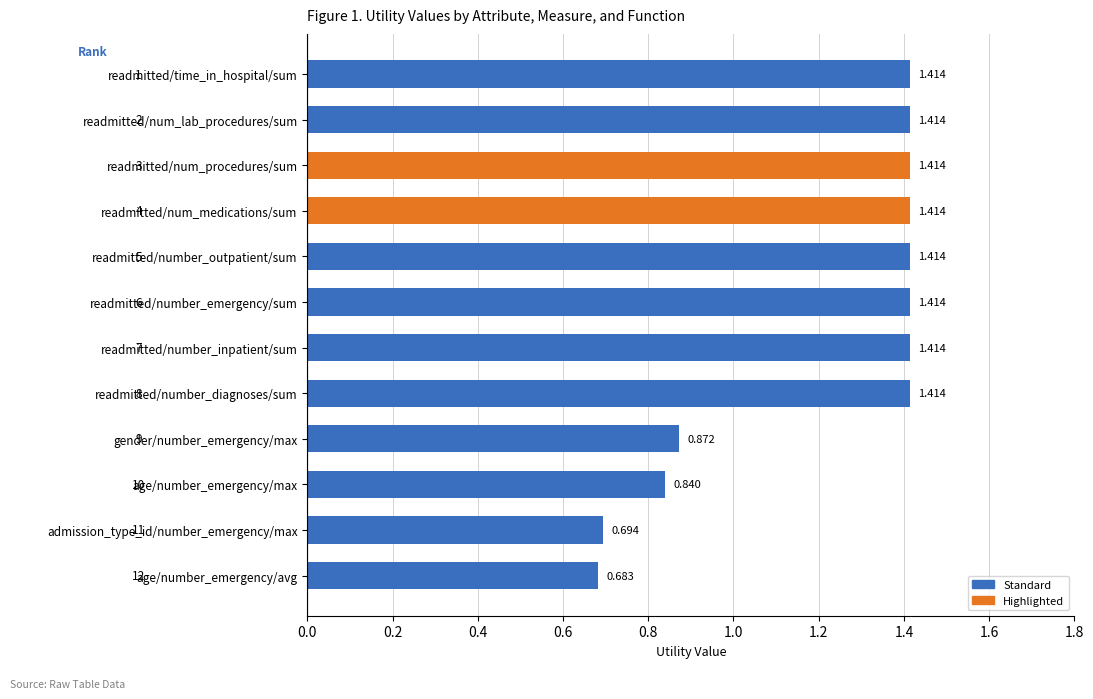

How many distinct data groups are displayed?

1